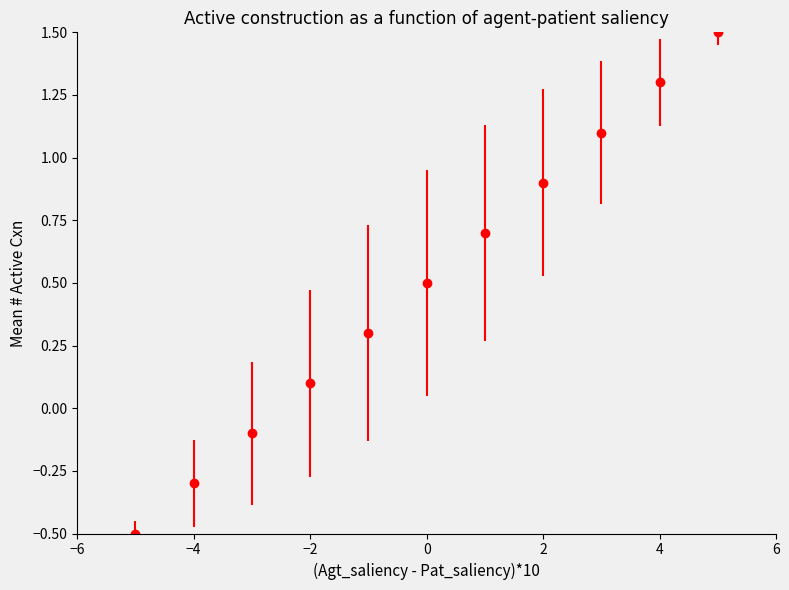

What is the maximum value shown in the chart?

1.5